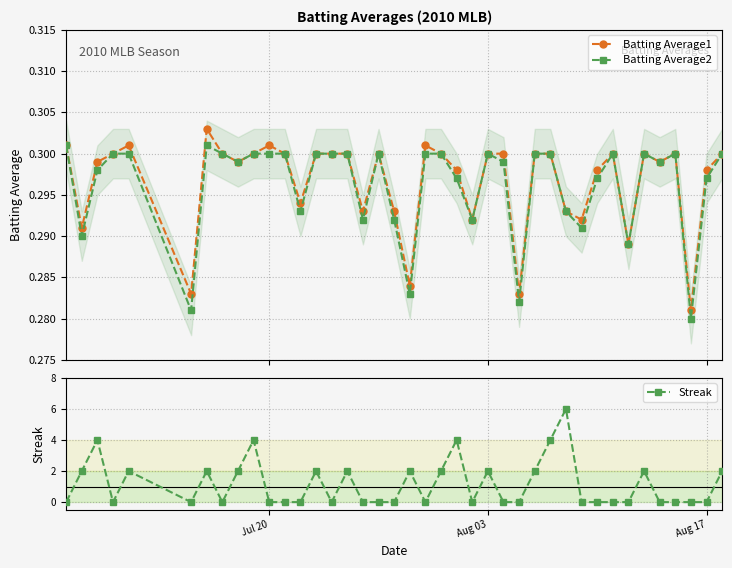

How many Batting Average2 values are between 0 and 1?

40